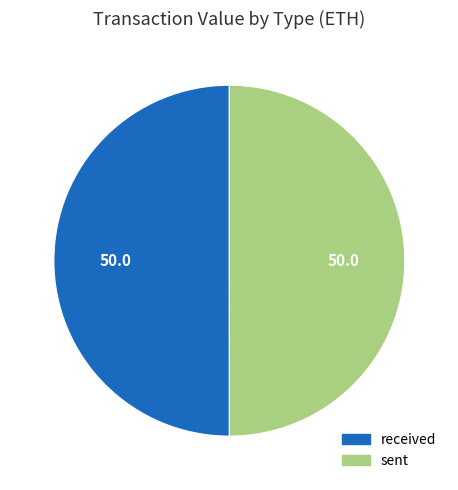

What is the ratio of the value at received to the value at sent?

1.0